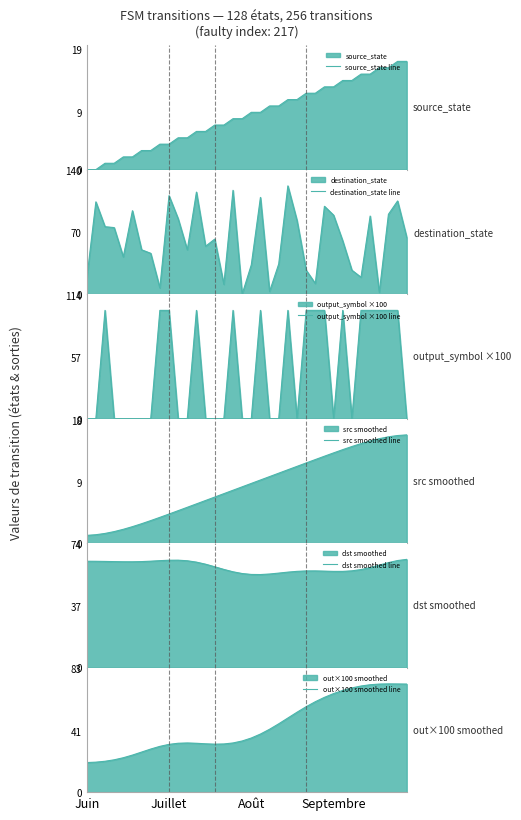

What is the sum of all src smoothed line values?

306.0